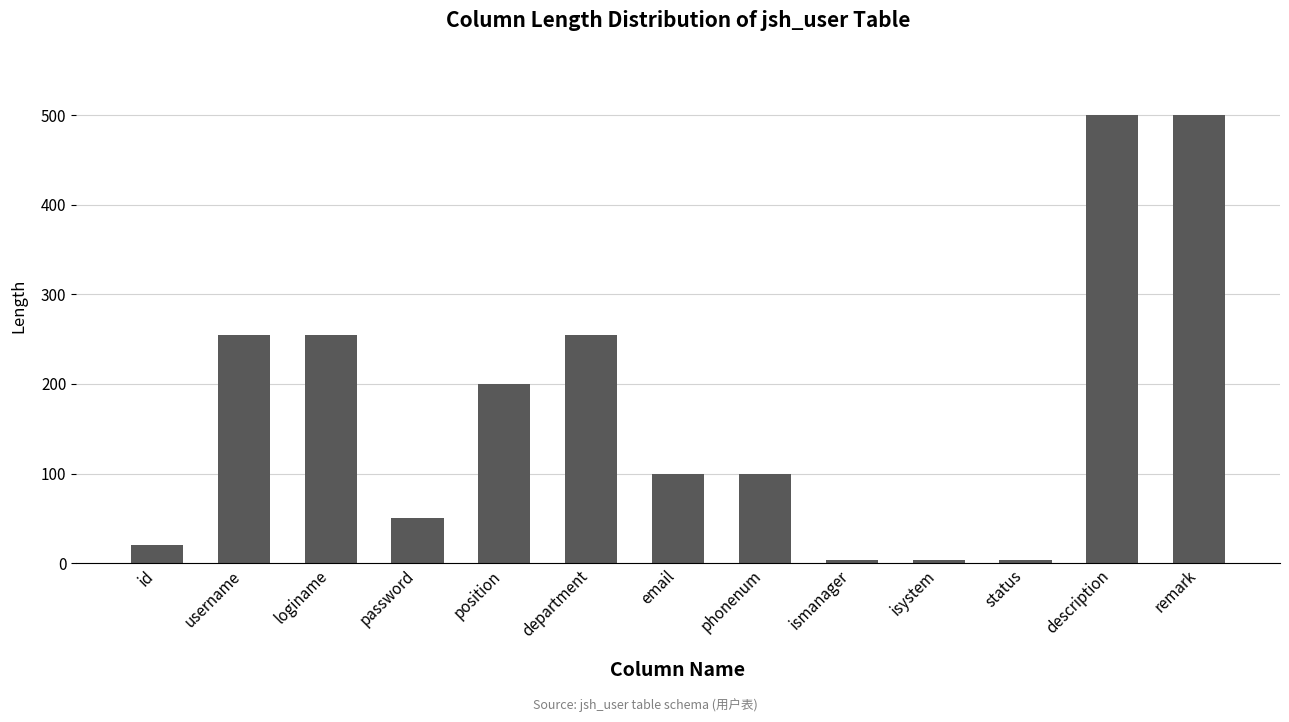

Which has a higher value, id or status?

id